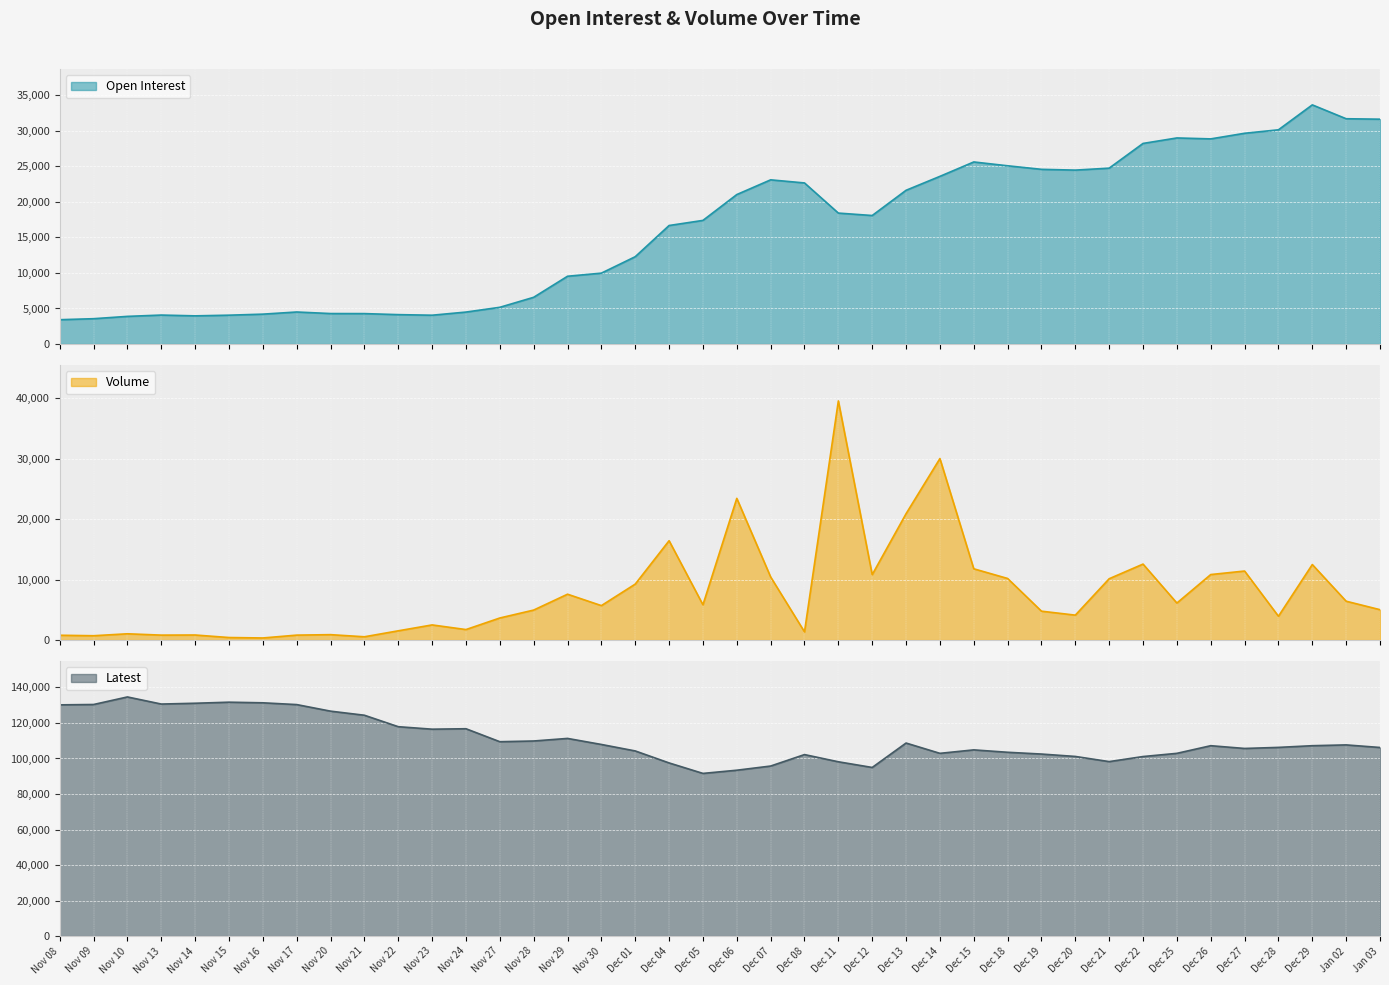

What position from the left is Nov 15?

6